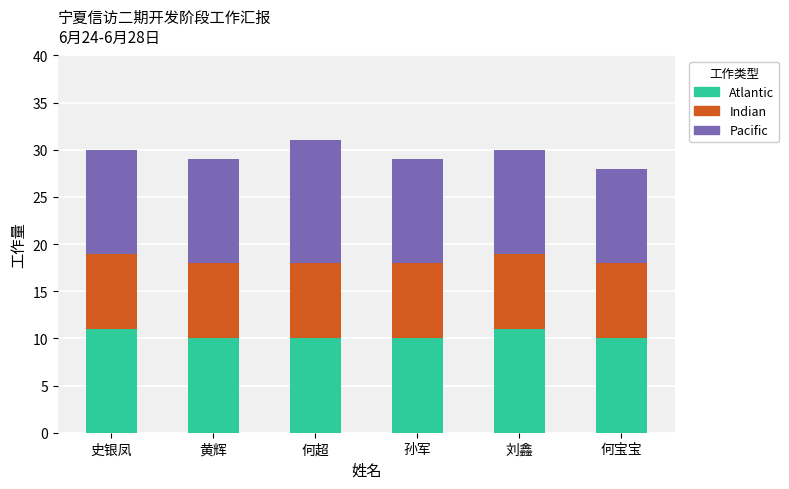

The Atlantic series shows 11 at 刘鑫. True or false?

True